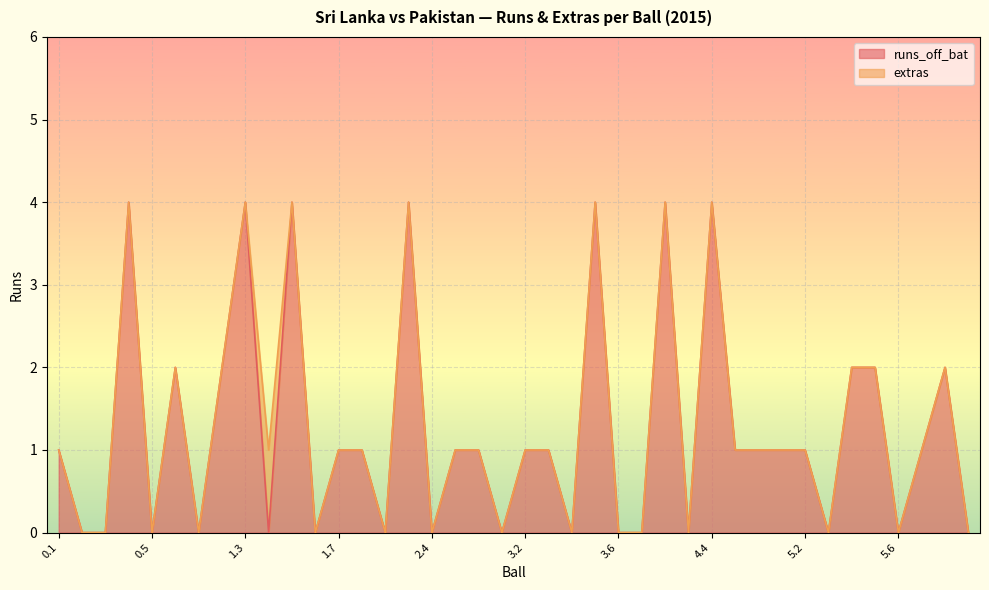

True or false: the data shows 1 at 3.1.

False